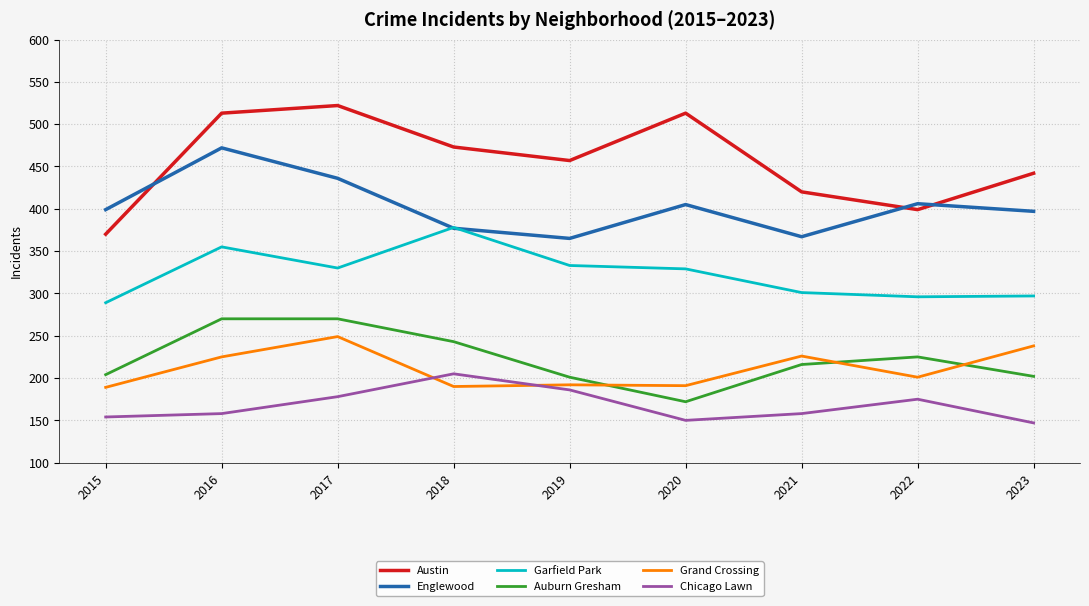

At how many categories does at least one series exceed 201?

9